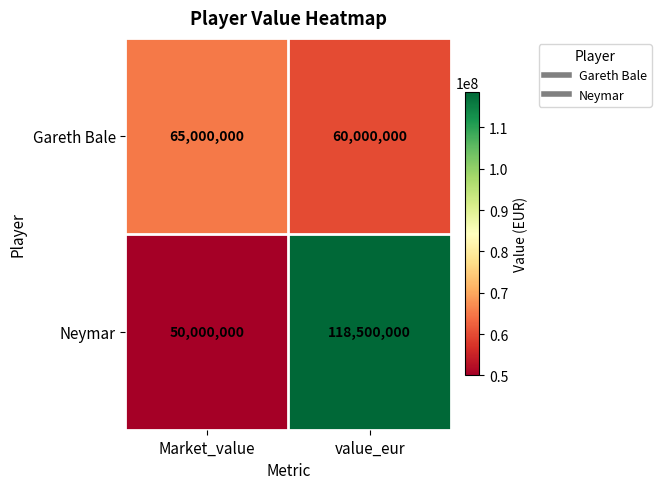

What is the difference between the highest and lowest values at Market_value?

15000000